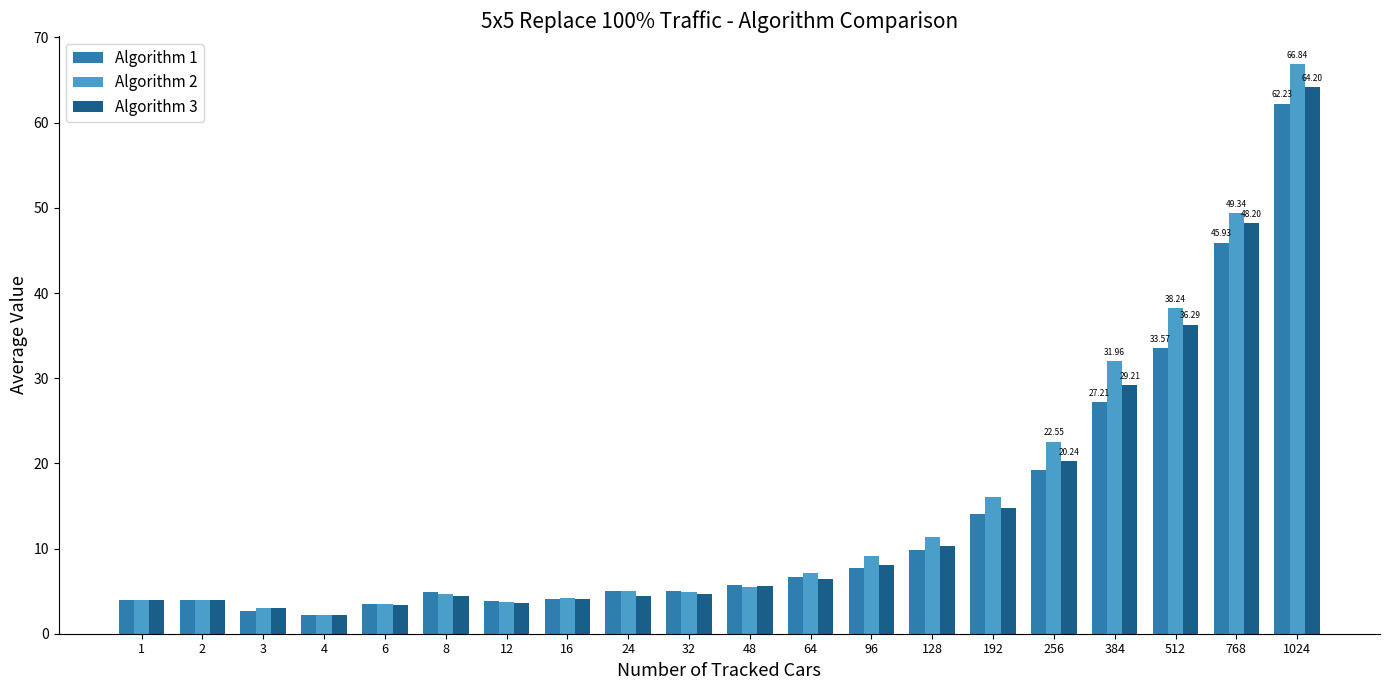

List the series in order of their overall mean, lowest first.

Algorithm 1, Algorithm 3, Algorithm 2